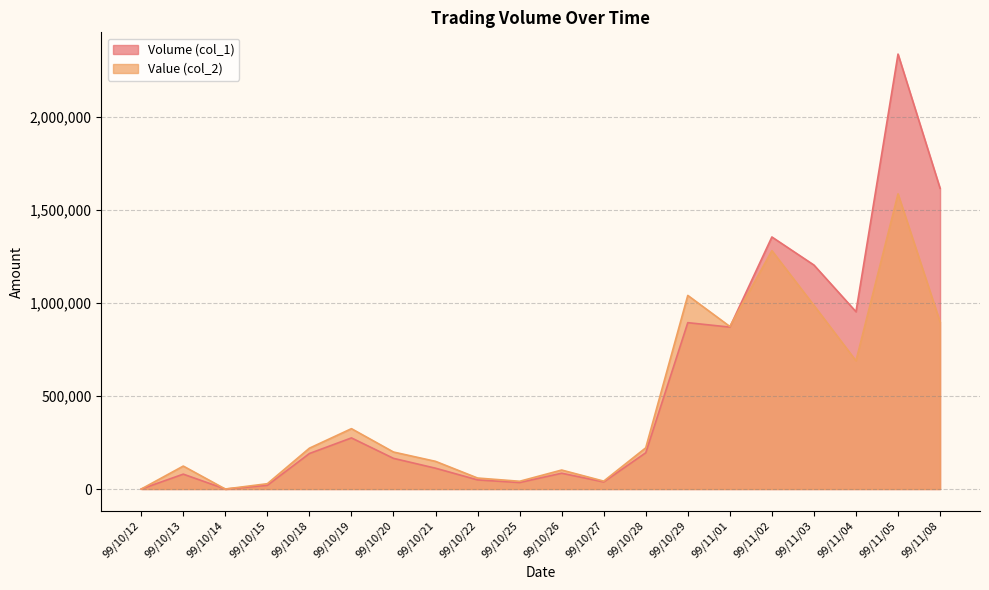

What are all the series names shown in the legend?

Volume (col_1), Value (col_2)